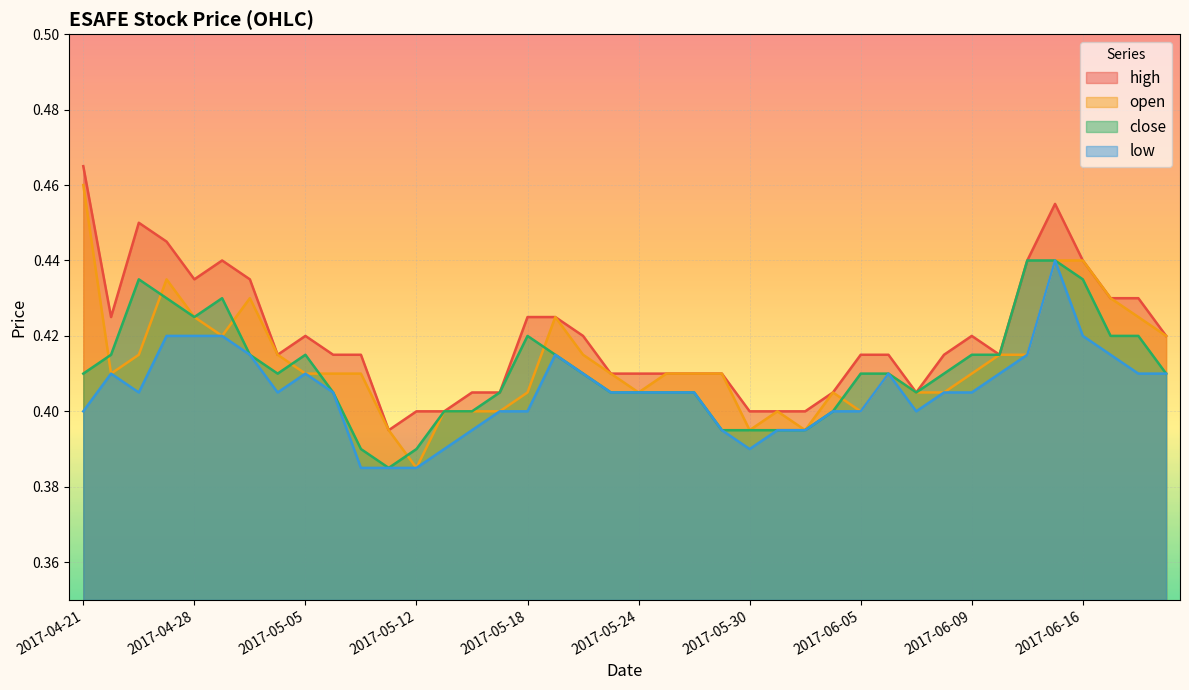

True or false: low and high cross at least once.

False